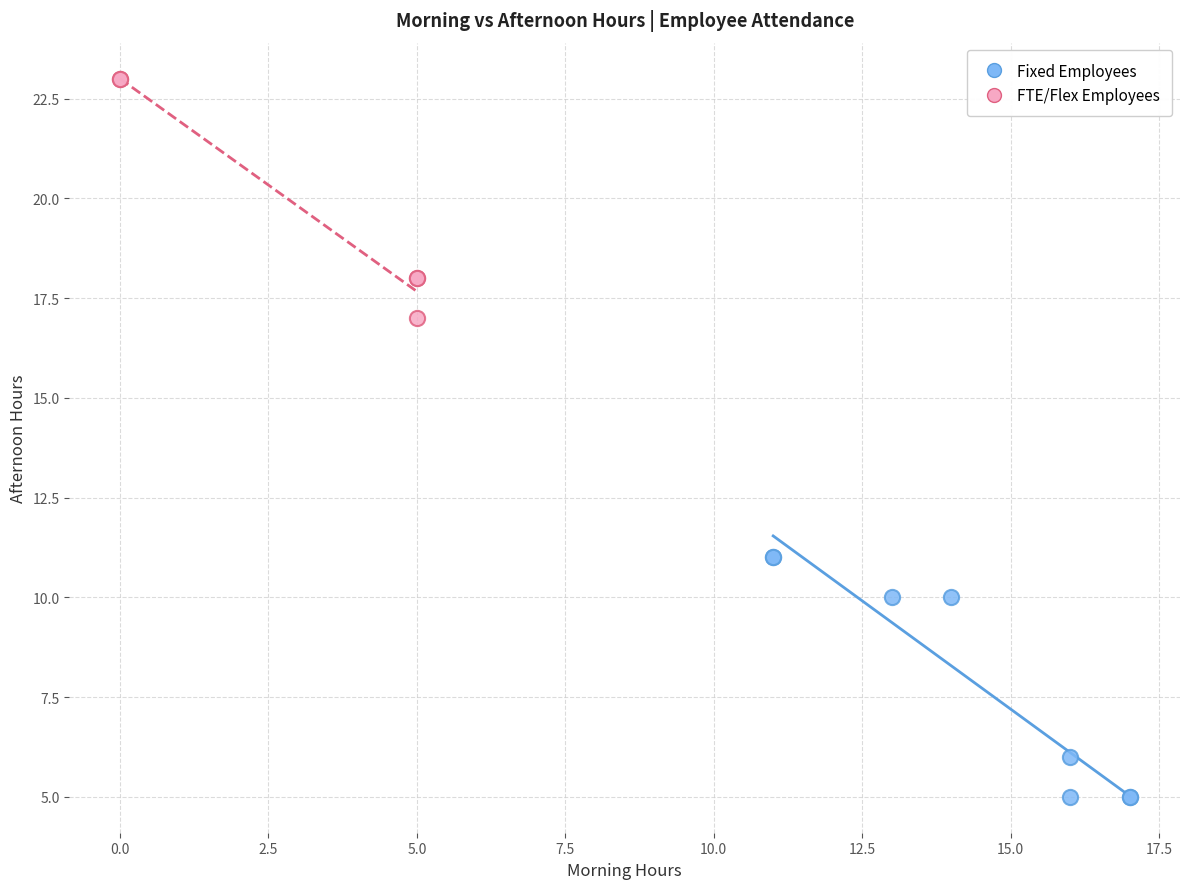

Which series contains the highest Y value?

FTE/Flex Employees